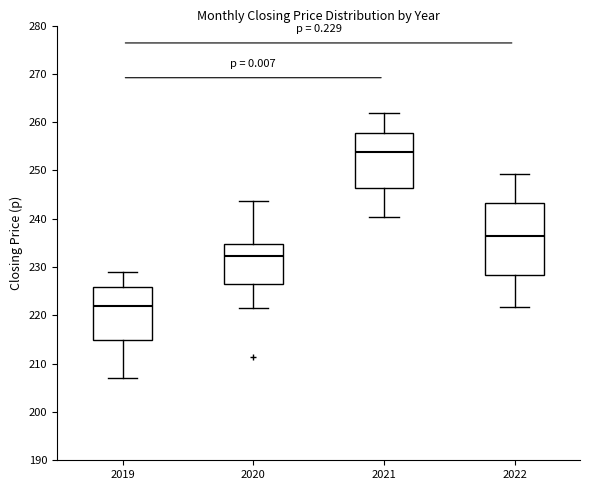

Where does the upper whisker of the box at x = 2021 end on the y-axis? The values are not printed on the chart, so give them approximately, as read against the axis.

262